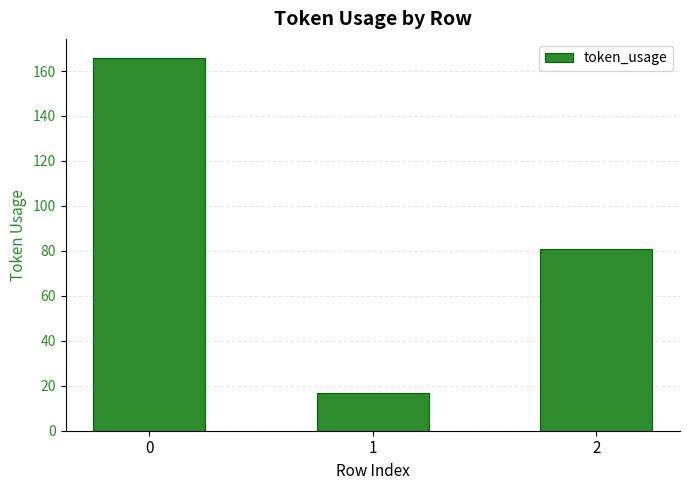

List the labels in order of value, largest first.

0, 2, 1